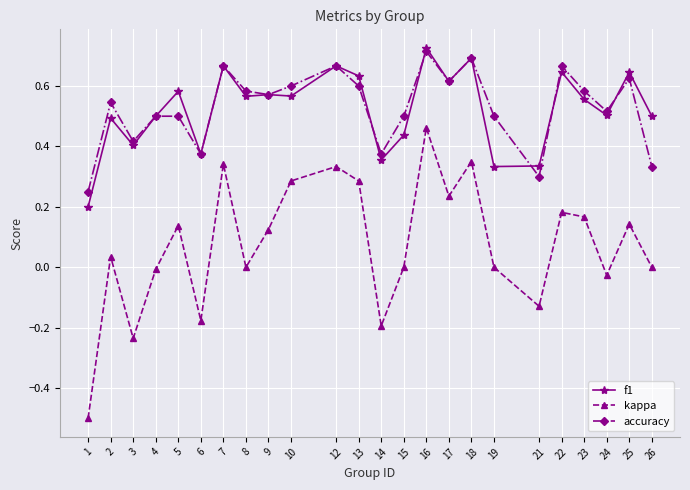

Which series has the widest spread of values?

kappa